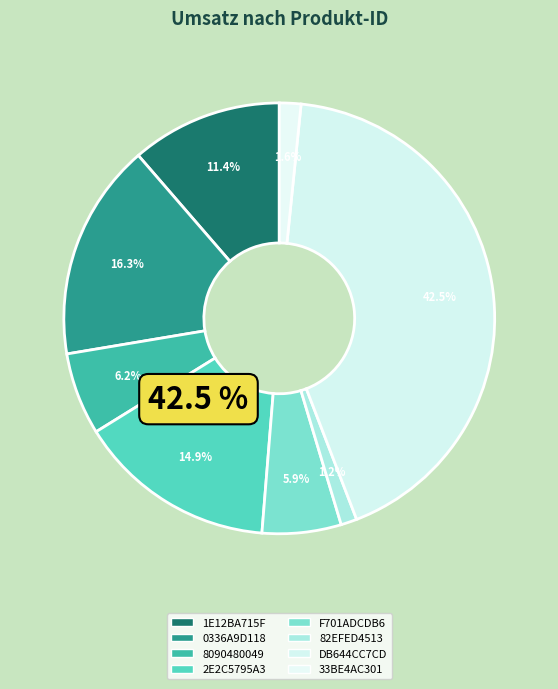

The 2E2C5795A3 slice represents 15% of the pie. True or false?

True